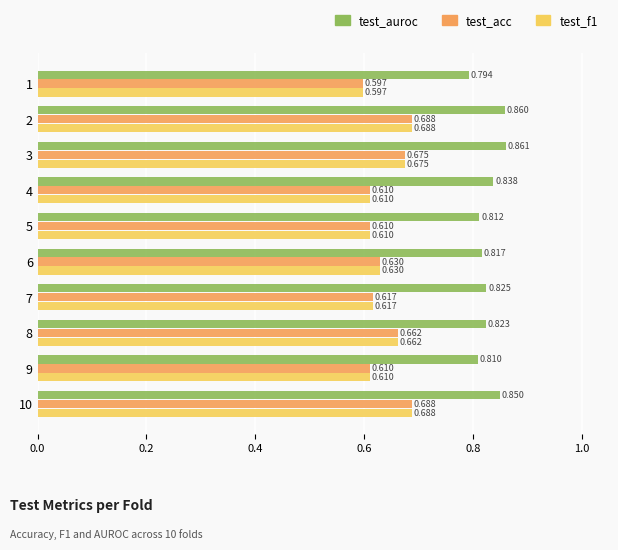

Is the value of test_f1 at 5 greater than the value of test_acc at 10?

No